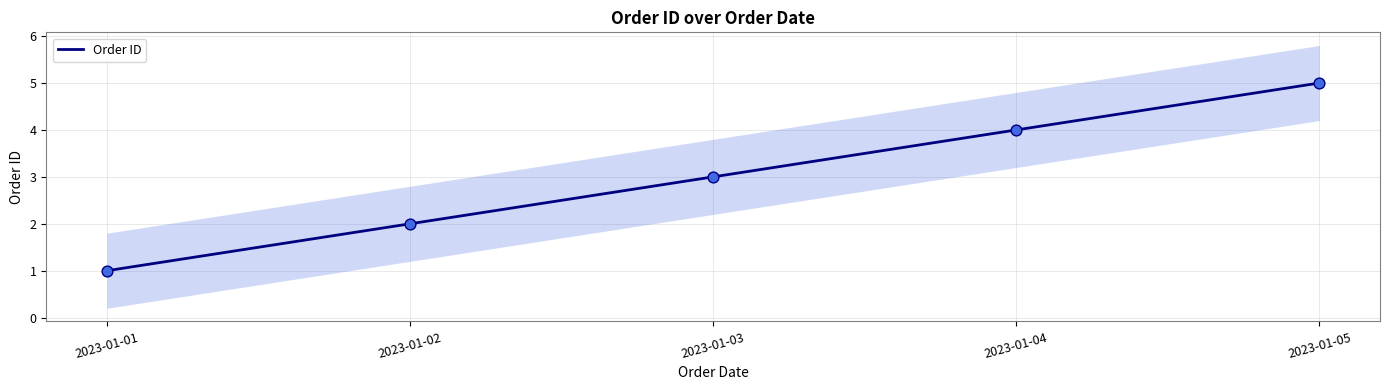

What is the ratio of the value at 2023-01-01 to the value at 2023-01-03?

0.3